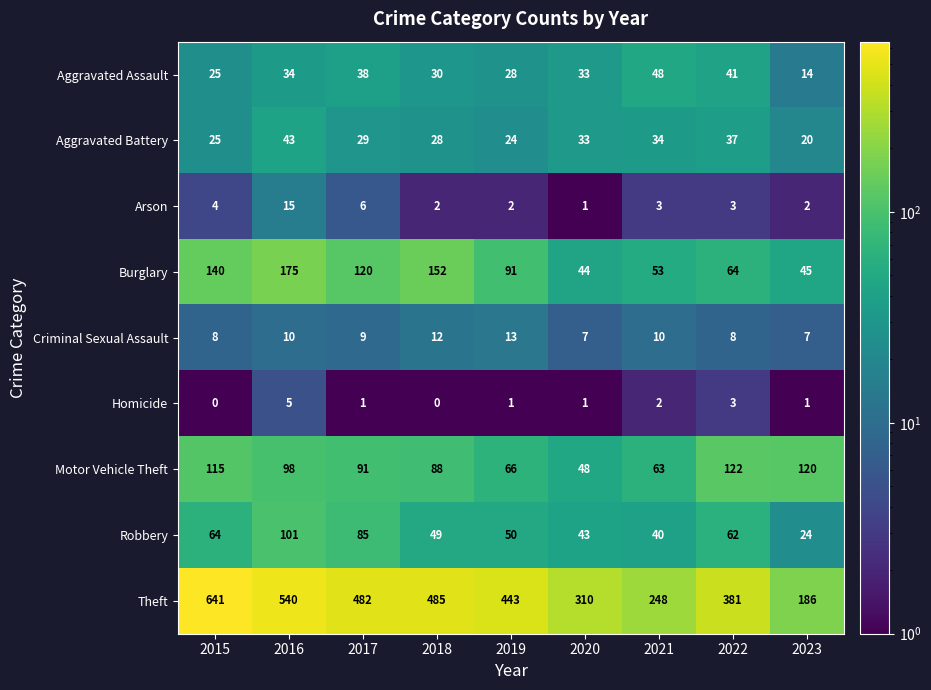

What is the sum of all Motor Vehicle Theft values?

811